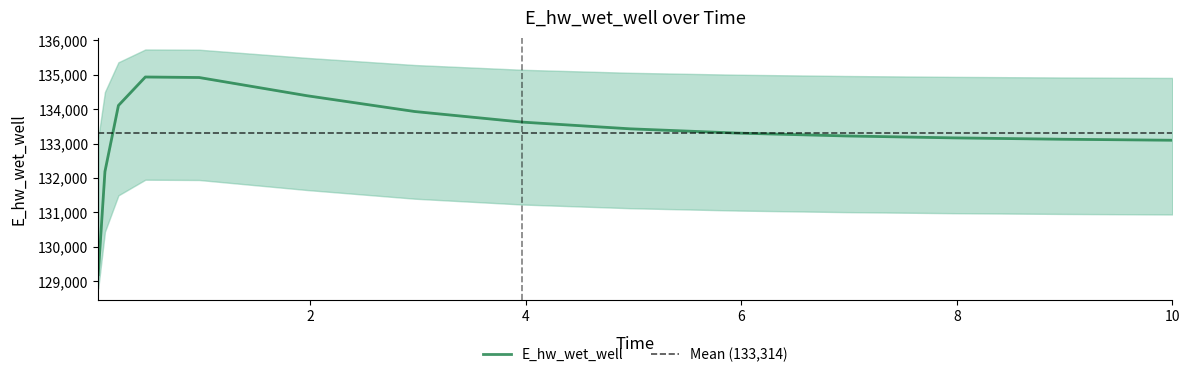

What is the sum of all values?

1999703.8